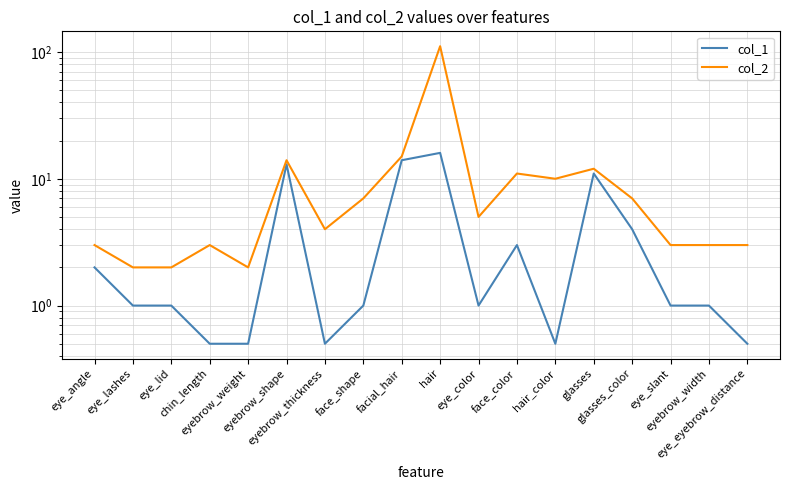

The value of col_1 at eye_eyebrow_distance is 0.2. True or false?

False